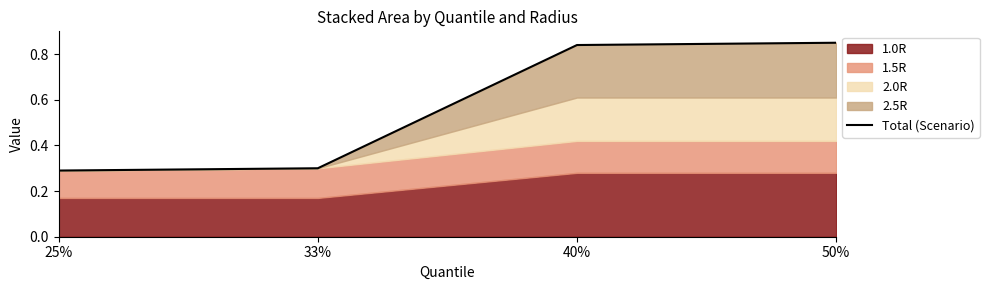

What is the greatest value displayed?

0.9